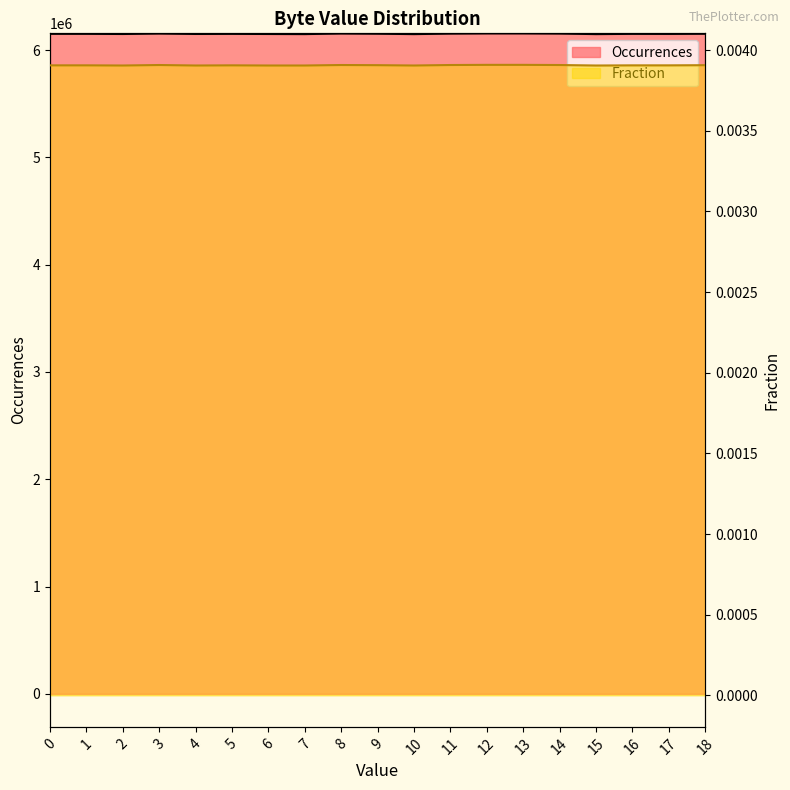

Reading left to right, list all the values displayed in this chart.

Occurrences: 0=6152183.0	1=6152214.0	2=6150685.0	3=6154885.0	4=6151002.0	5=6151923.0	6=6150753.0	7=6149741.0	8=6155129.0	9=6153292.0	10=6149662.0	11=6154343.0	12=6156200.0	13=6156240.0	14=6154819.0	15=6149676.0	16=6151961.0	17=6151461.0	18=6152780.0
Fraction: 0=0.0	1=0.0	2=0.0	3=0.0	4=0.0	5=0.0	6=0.0	7=0.0	8=0.0	9=0.0	10=0.0	11=0.0	12=0.0	13=0.0	14=0.0	15=0.0	16=0.0	17=0.0	18=0.0